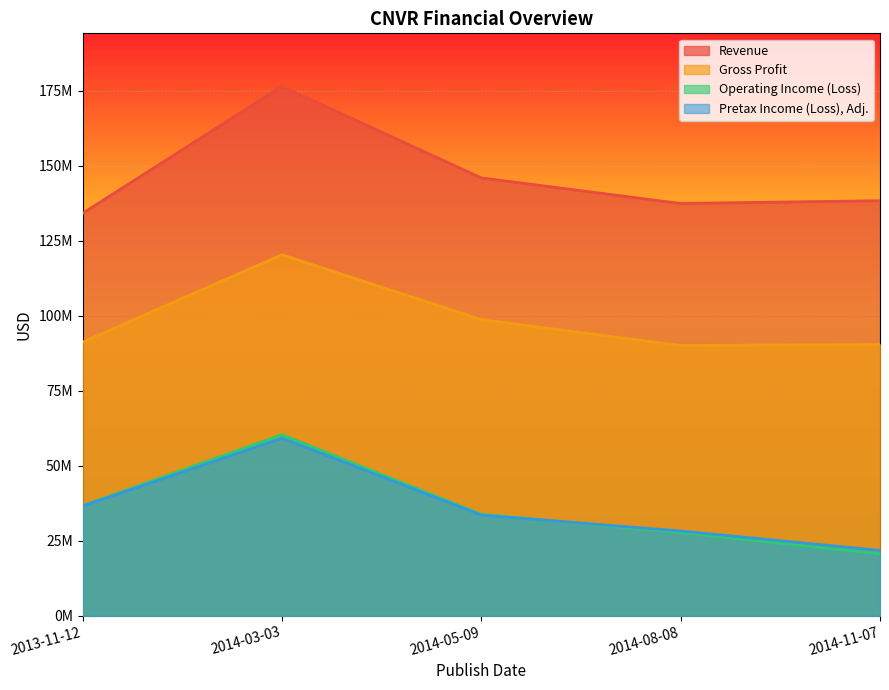

Where is Pretax Income (Loss), Adj. nearest to the value 40469000?

2013-11-12